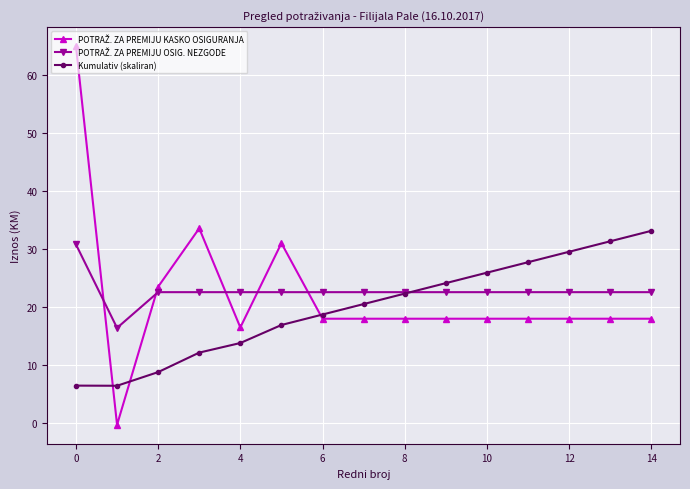

Count the number of data series in this chart.

3